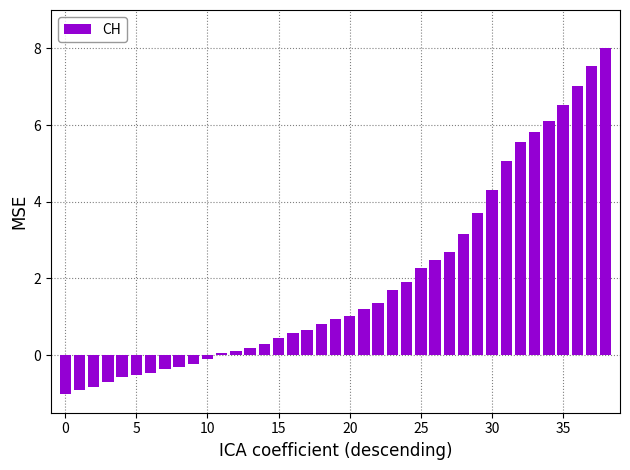

What is the average value?

1.9